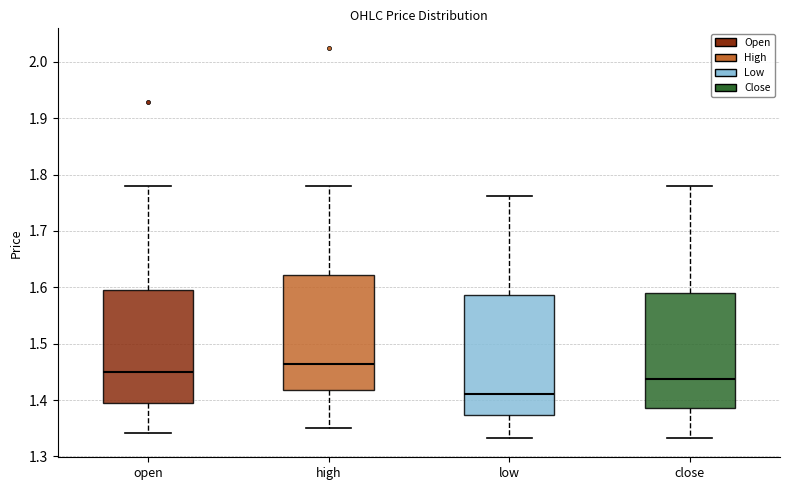

Reading left to right, transcribe this box plot: for each box, give where its median line is, the range the box spans, and where its two whiskers end, as read against the y-axis. The values are not printed on the chart, so give them approximately, as read against the axis.

open: median 1.45, box 1.39 to 1.60, whiskers 1.34 to 1.78
high: median 1.46, box 1.42 to 1.62, whiskers 1.35 to 1.78
low: median 1.41, box 1.37 to 1.59, whiskers 1.33 to 1.76
close: median 1.44, box 1.39 to 1.59, whiskers 1.33 to 1.78